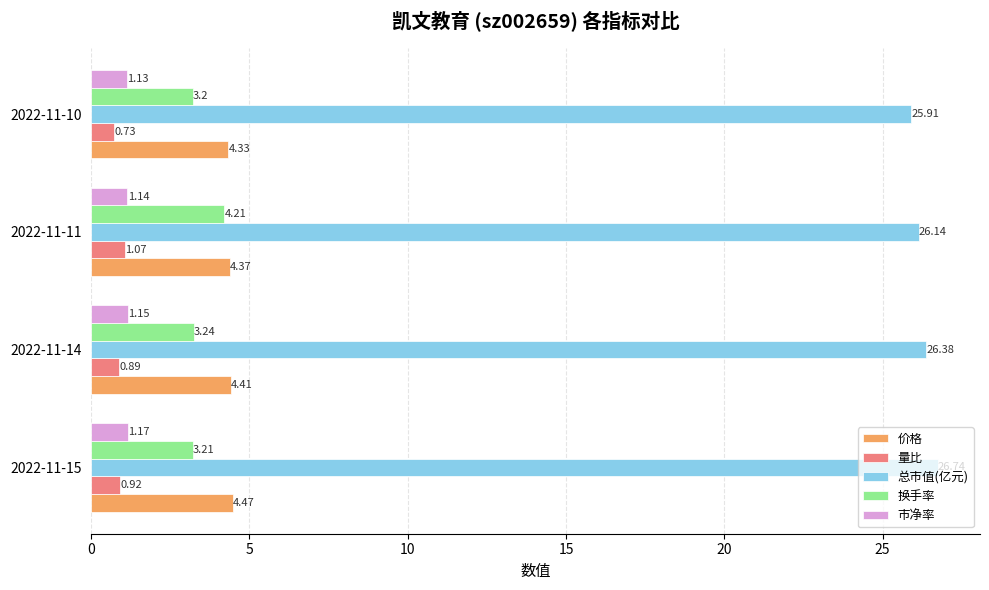

What is the sum of all 市净率 values?

4.6